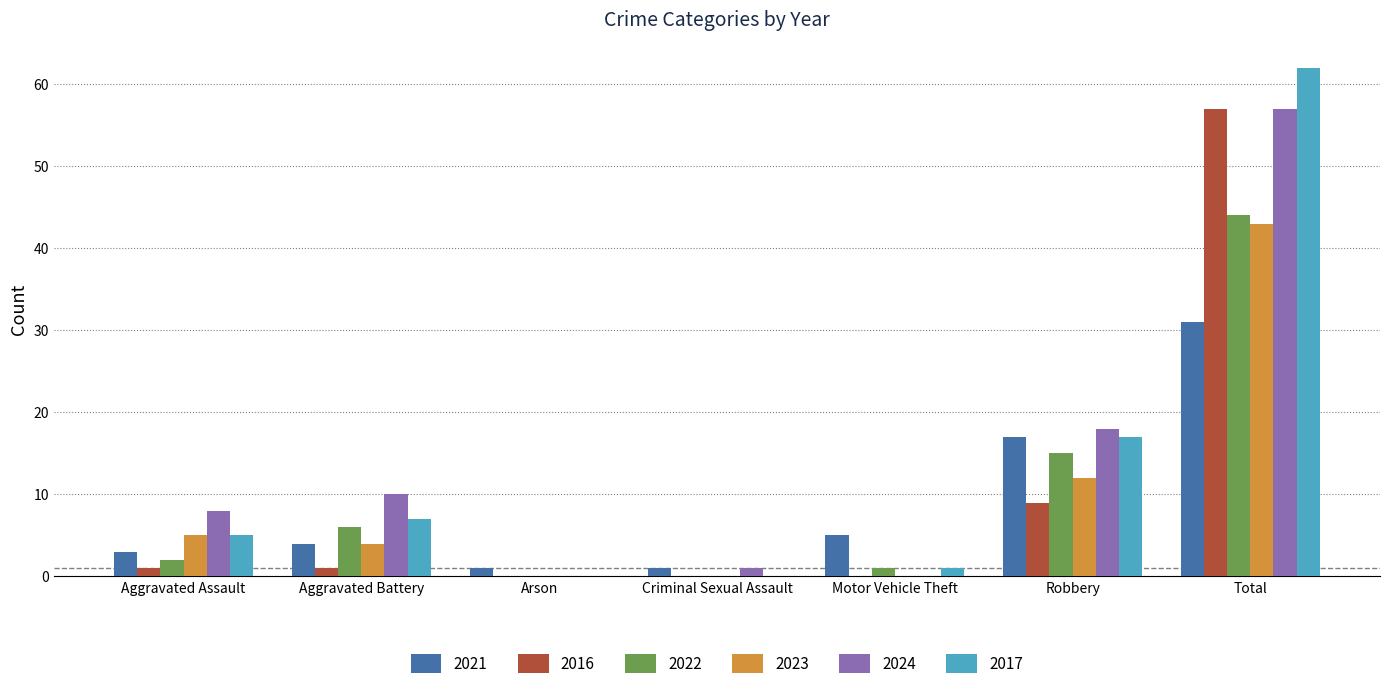

Are the bars grouped side by side (vs. stacked)?

Yes